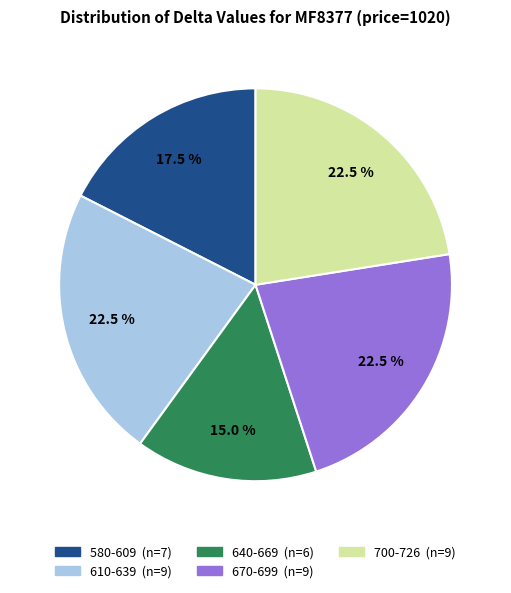

Is there a majority slice in this chart?

No